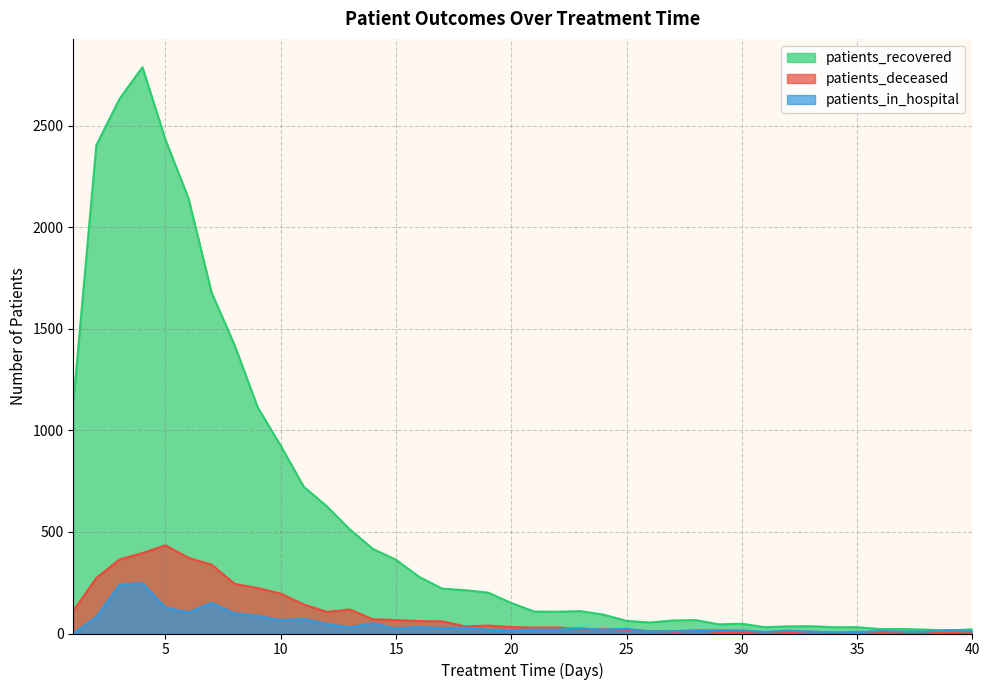

What is the average value of the patients_recovered series?

584